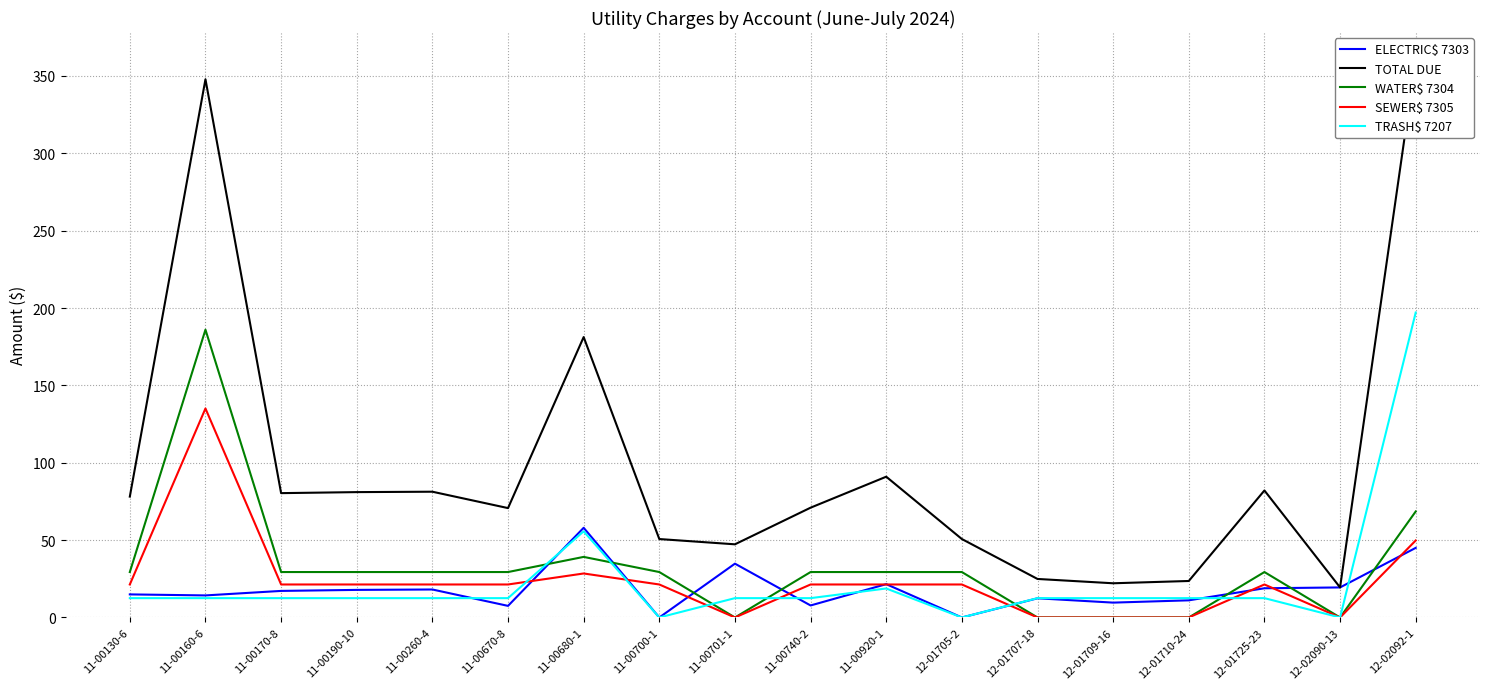

Which series ends up on top after the final intersection of TRASH$ 7207 and ELECTRIC$ 7303?

TRASH$ 7207